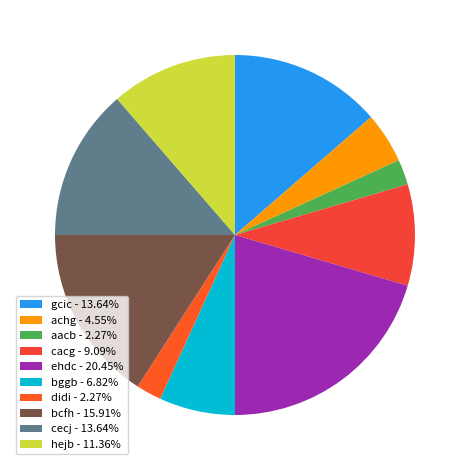

To the nearest percent, what percentage of the pie is didi?

2%